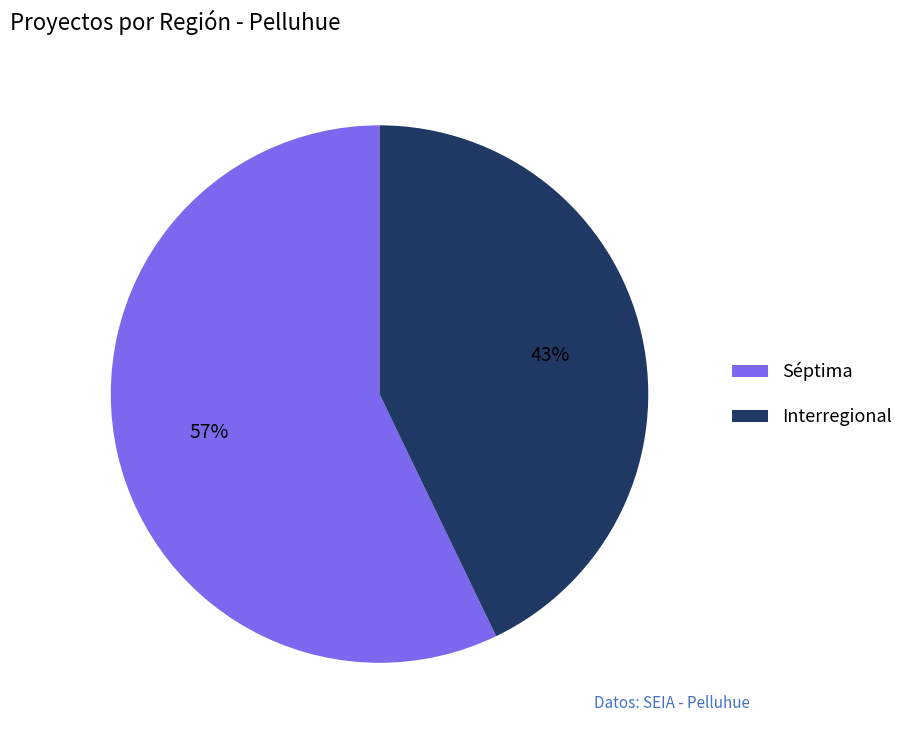

What percentage is the Séptima slice, to the nearest percent?

57%